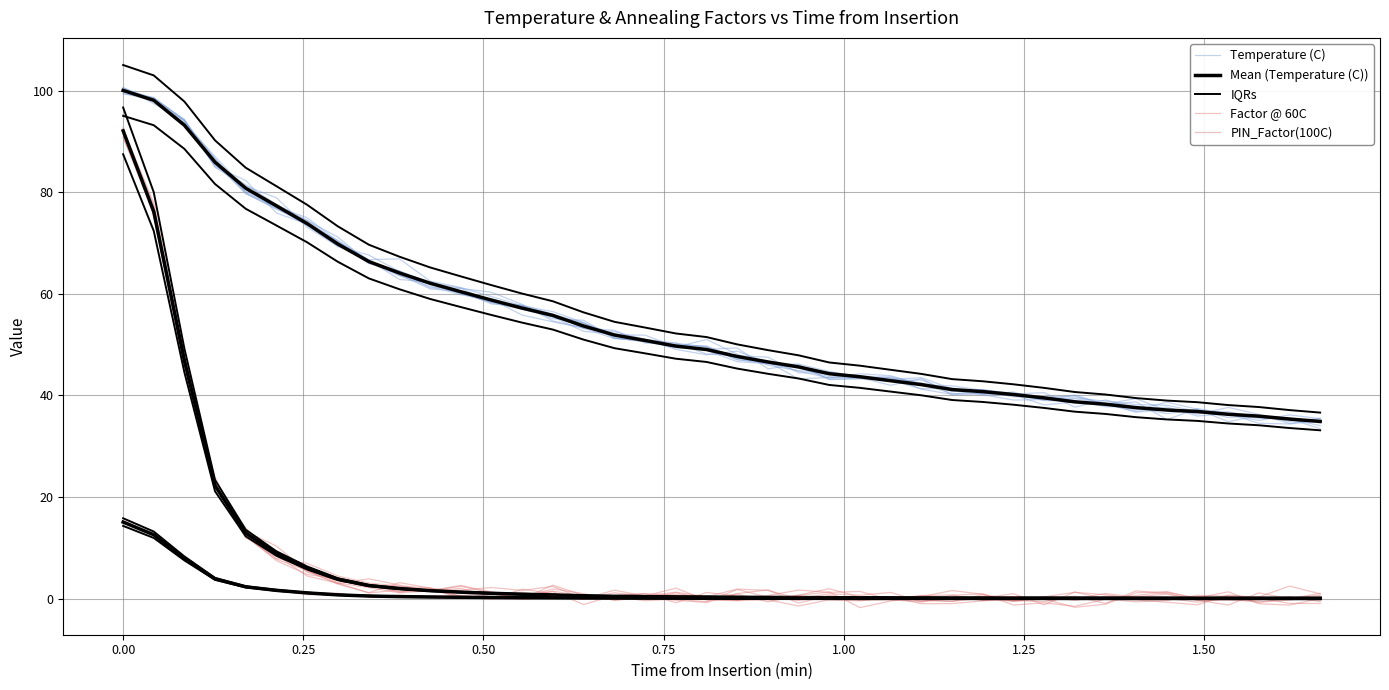

How many values in the IQRs series exceed 51?

20